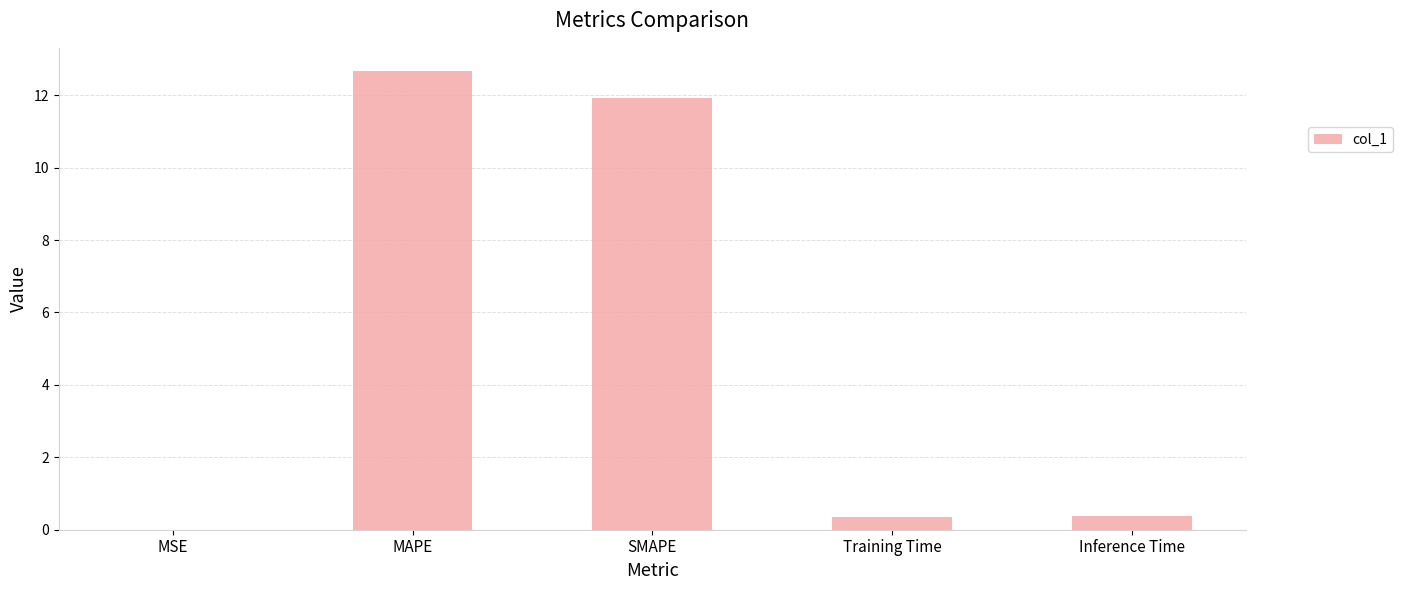

How many distinct data groups are displayed?

1